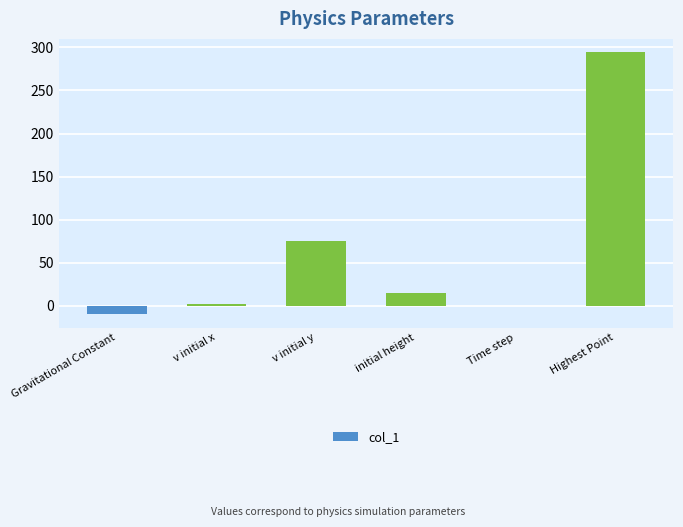

What is the maximum value shown in the chart?

294.5